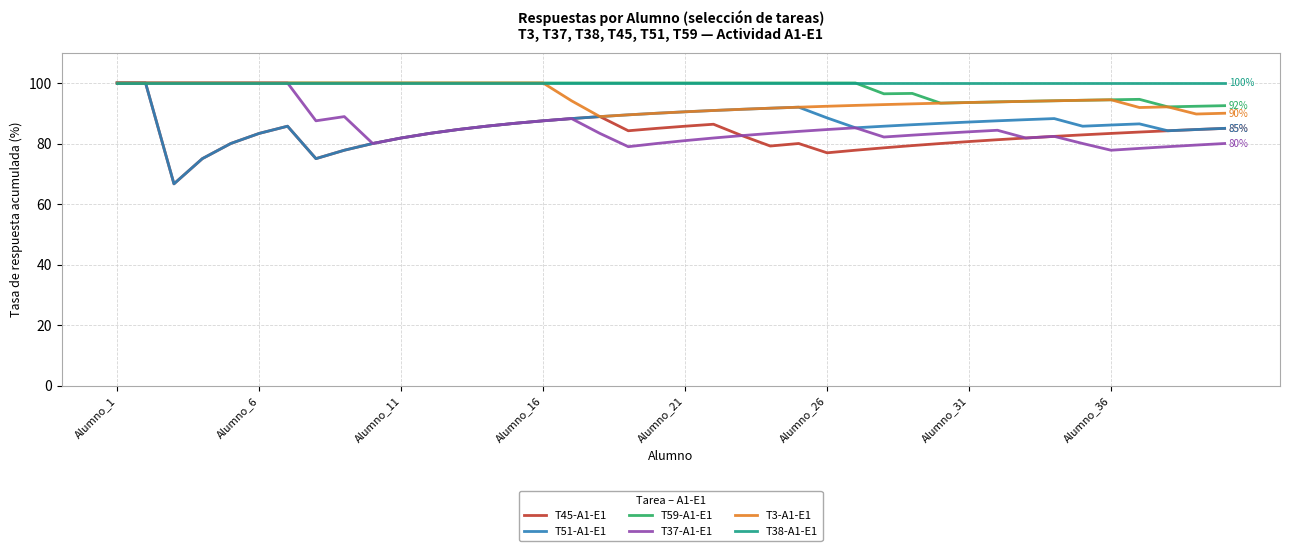

What is the lowest value of the T51-A1-E1 series?

66.7